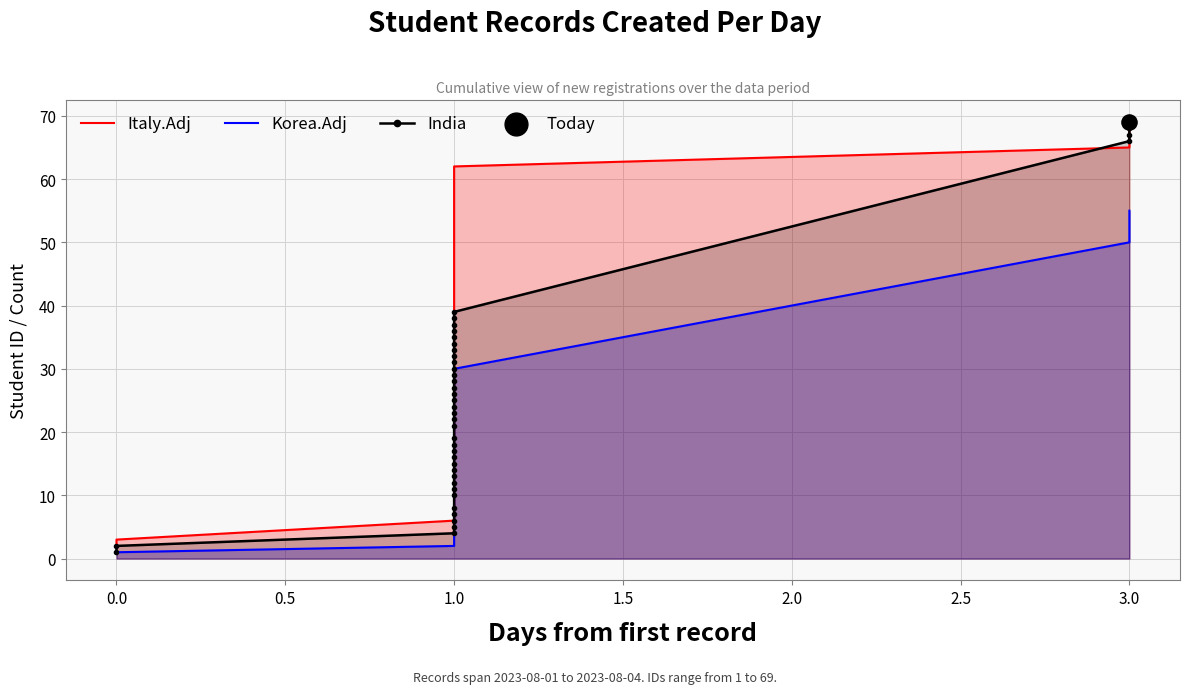

Which series has the largest Y range (max minus min)?

India